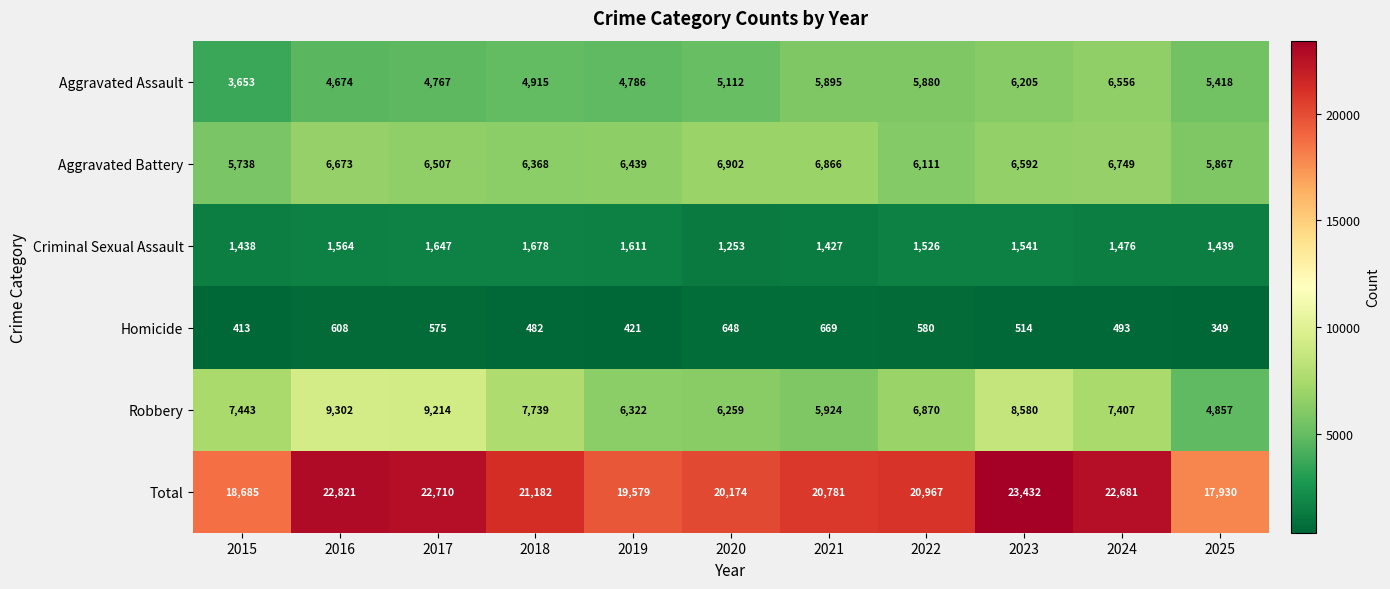

True or false: Robbery has a value of 4427 at 2023.

False